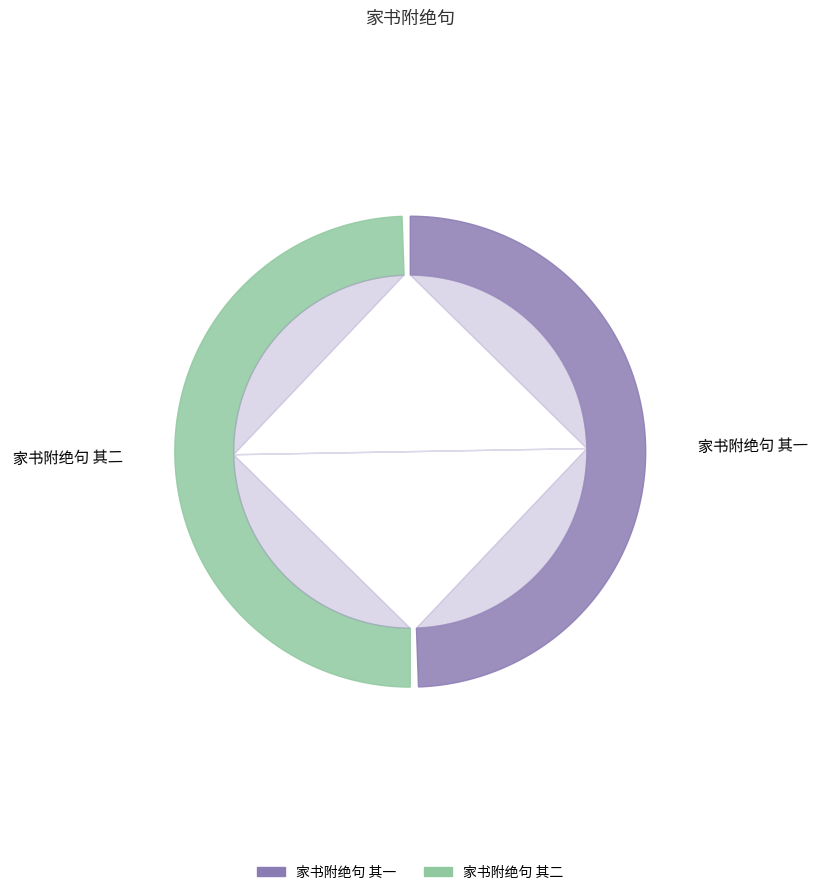

What is the change in value from 家书附绝句 其一 to 家书附绝句 其二?

+1